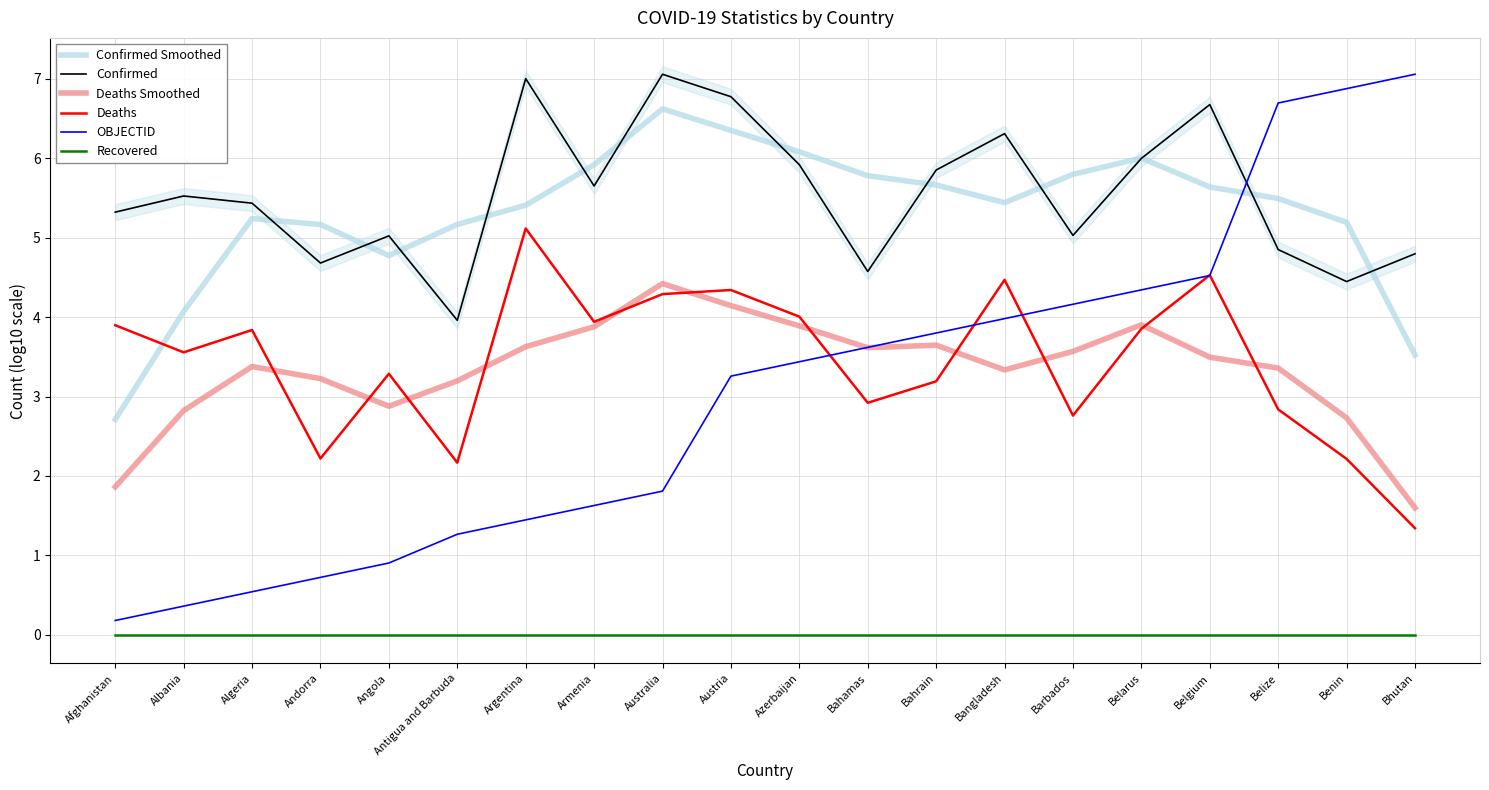

Which series has the largest range (max minus min)?

OBJECTID